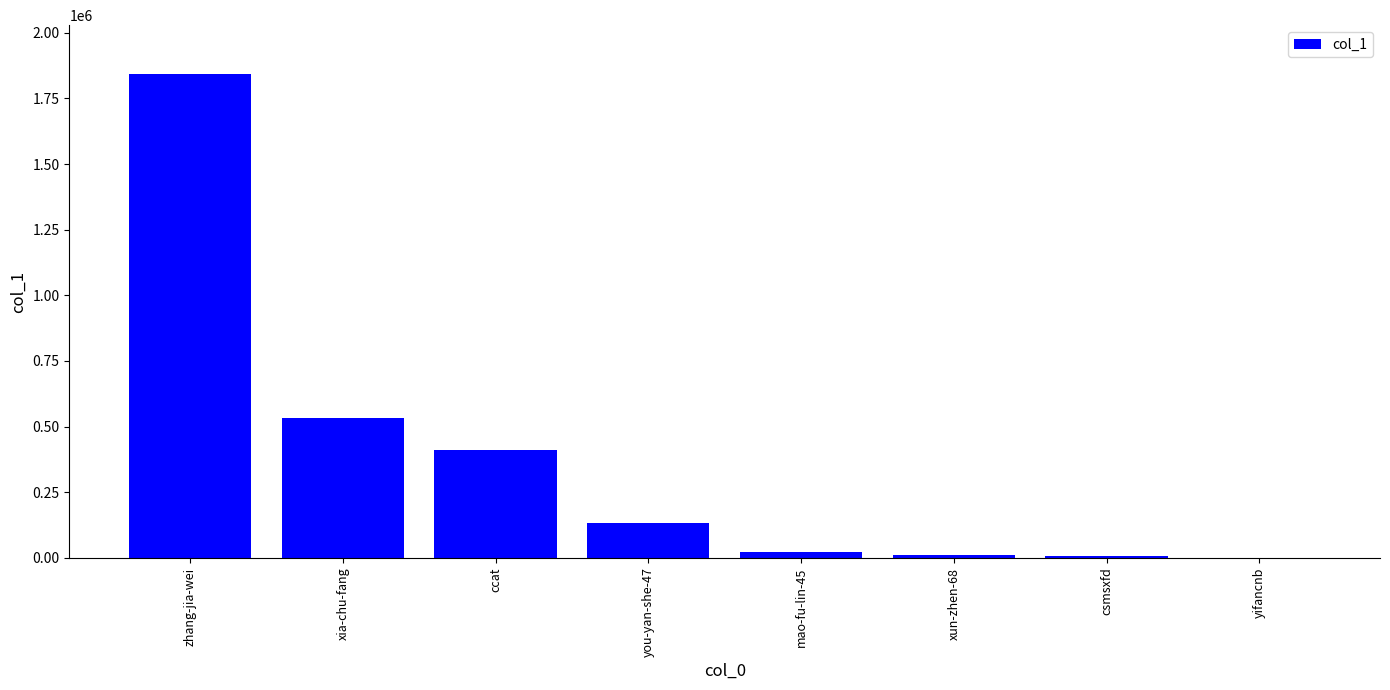

What is the average value?

370532